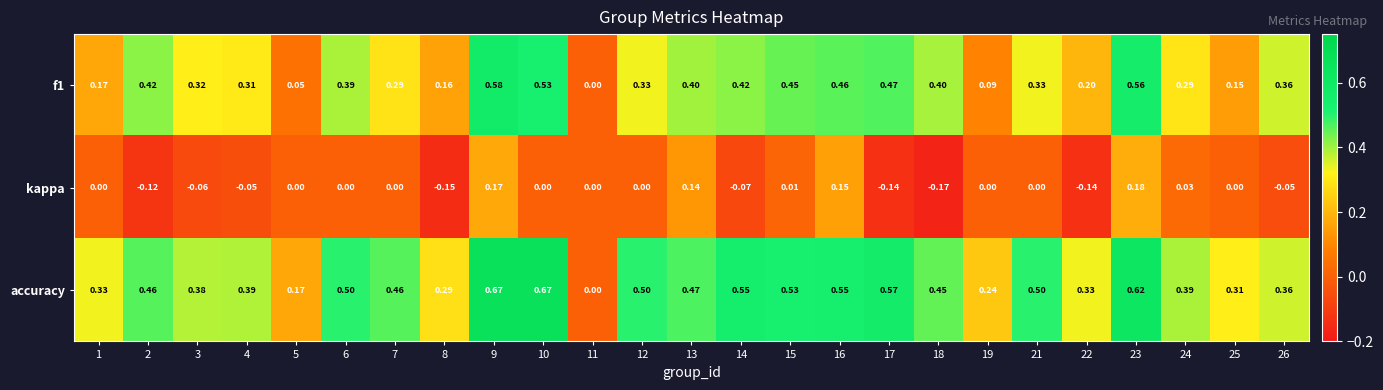

Which series has the largest range (max minus min)?

accuracy